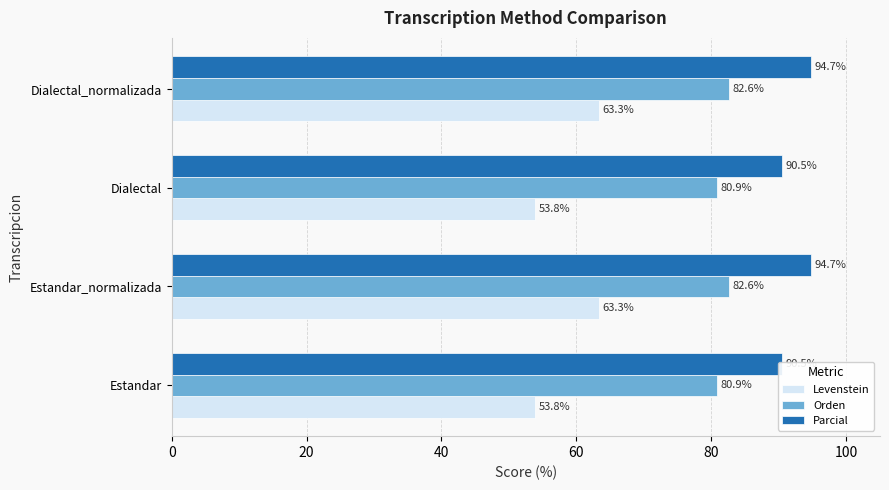

What are all the series names shown in the legend?

Levenstein, Orden, Parcial